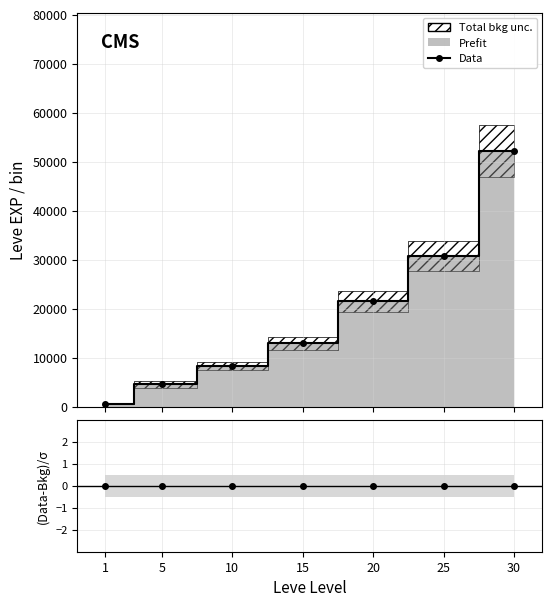

Which category has the lowest value in the Data series?

1